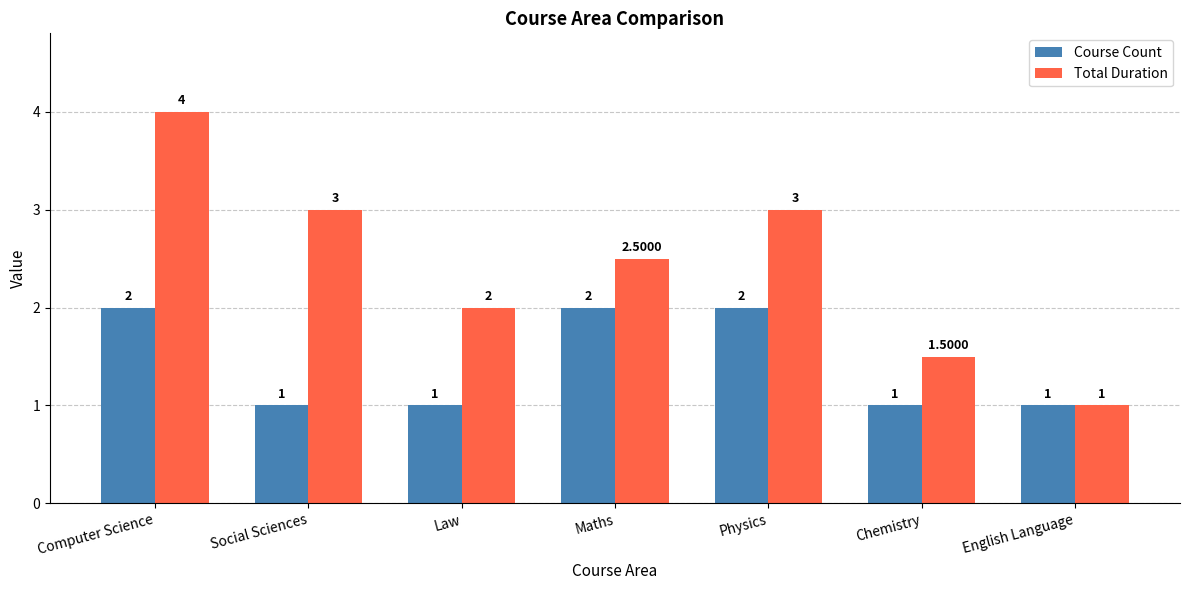

Reading right to left, list all the values displayed in this chart.

Course Count: 1.0	1.0	2.0	2.0	1.0	1.0	2.0
Total Duration: 1.0	1.5	3.0	2.5	2.0	3.0	4.0